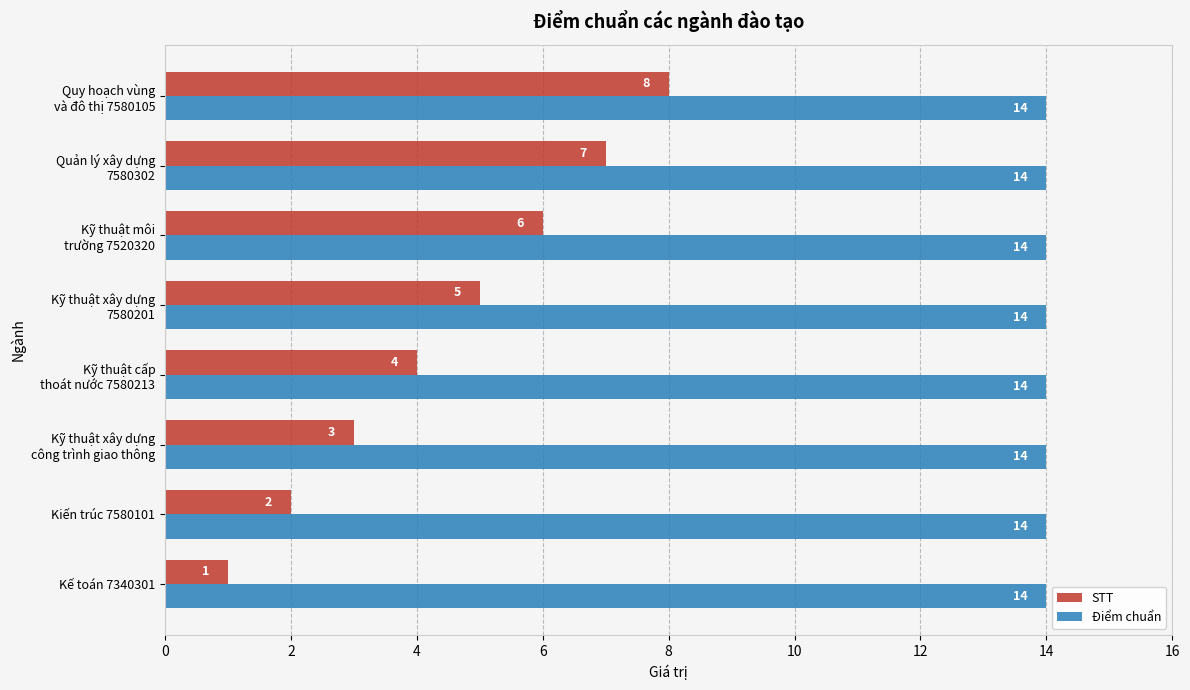

Which series has the largest total across all categories?

Điểm chuẩn